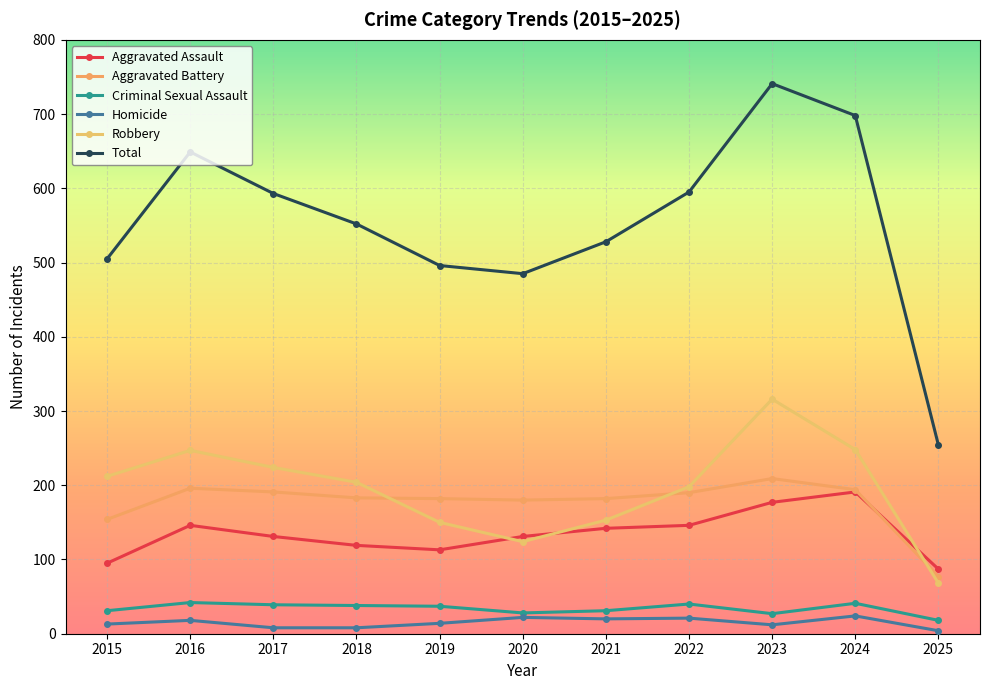

True or false: Robbery has a value of 316 at 2023.

True